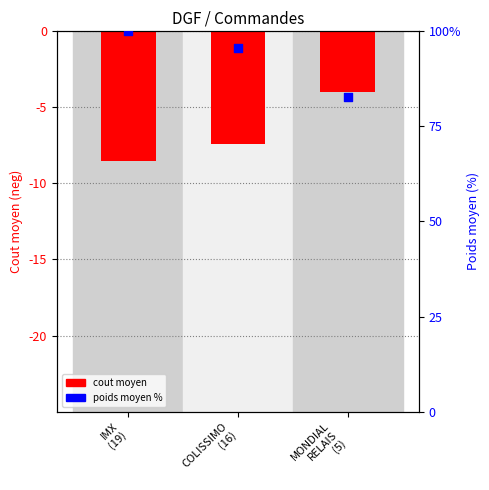

Which series has the largest Y range (max minus min)?

poids moyen %